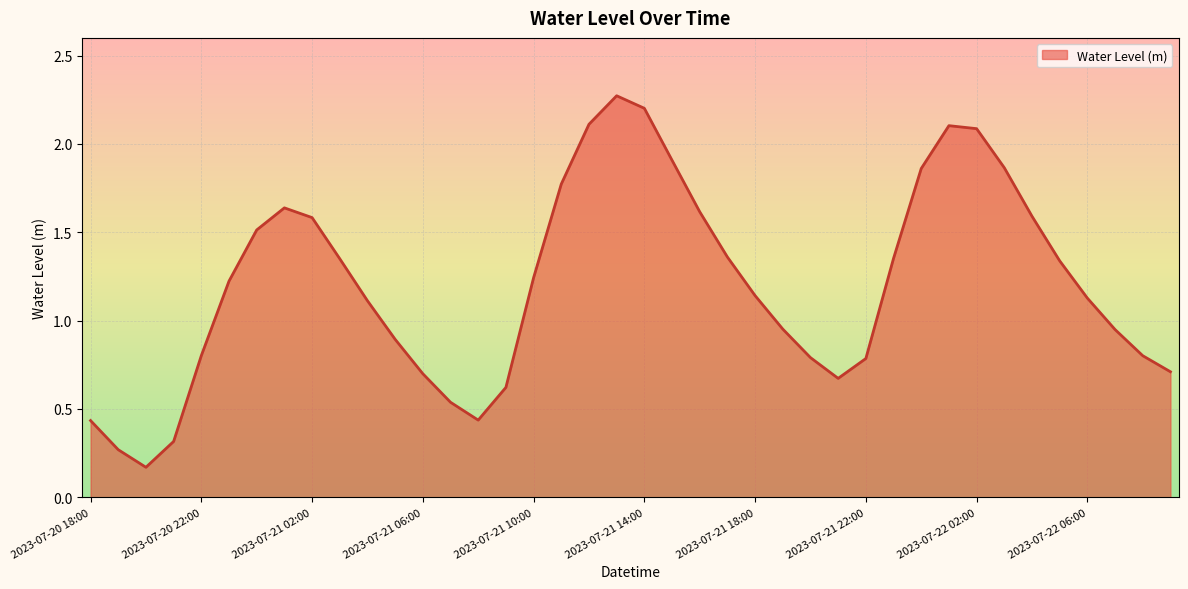

What is the difference between the maximum and minimum values?

2.1